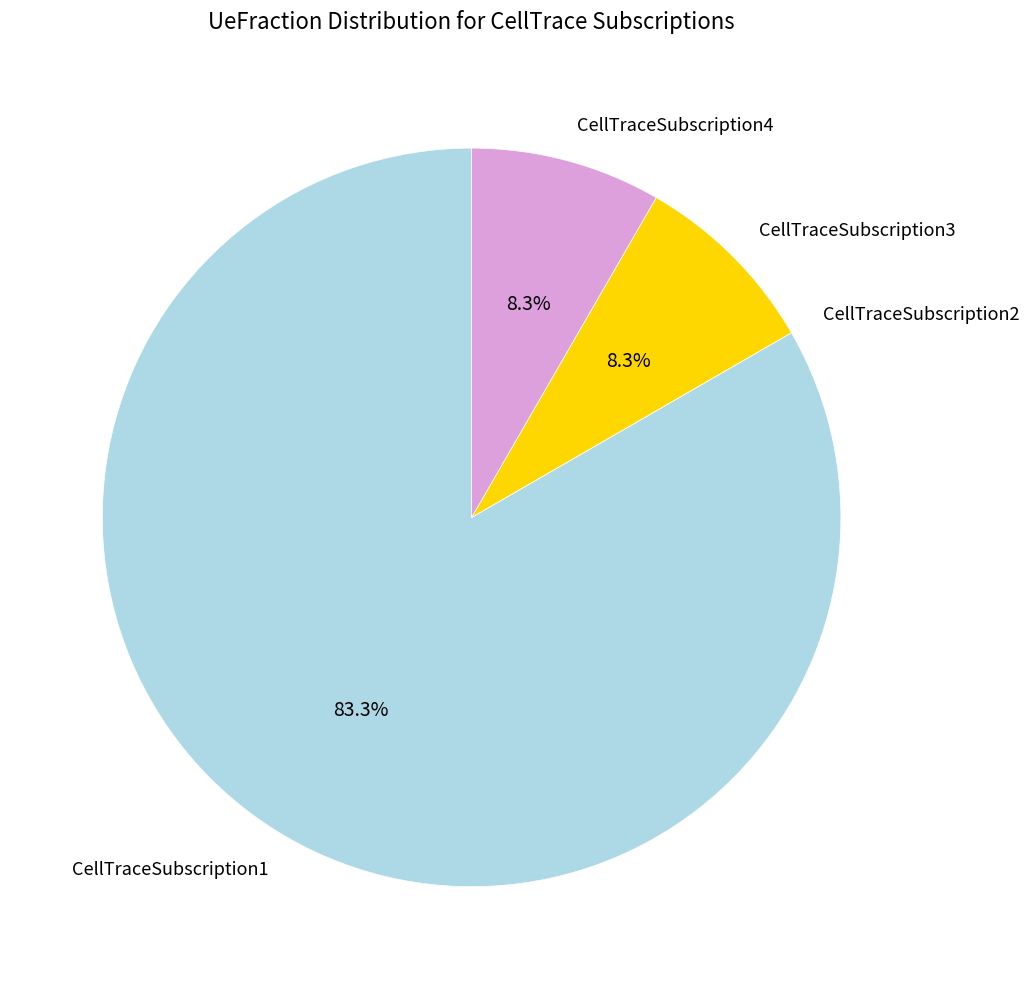

To the nearest percent, what is the combined percentage of CellTraceSubscription3 and CellTraceSubscription1?

92%